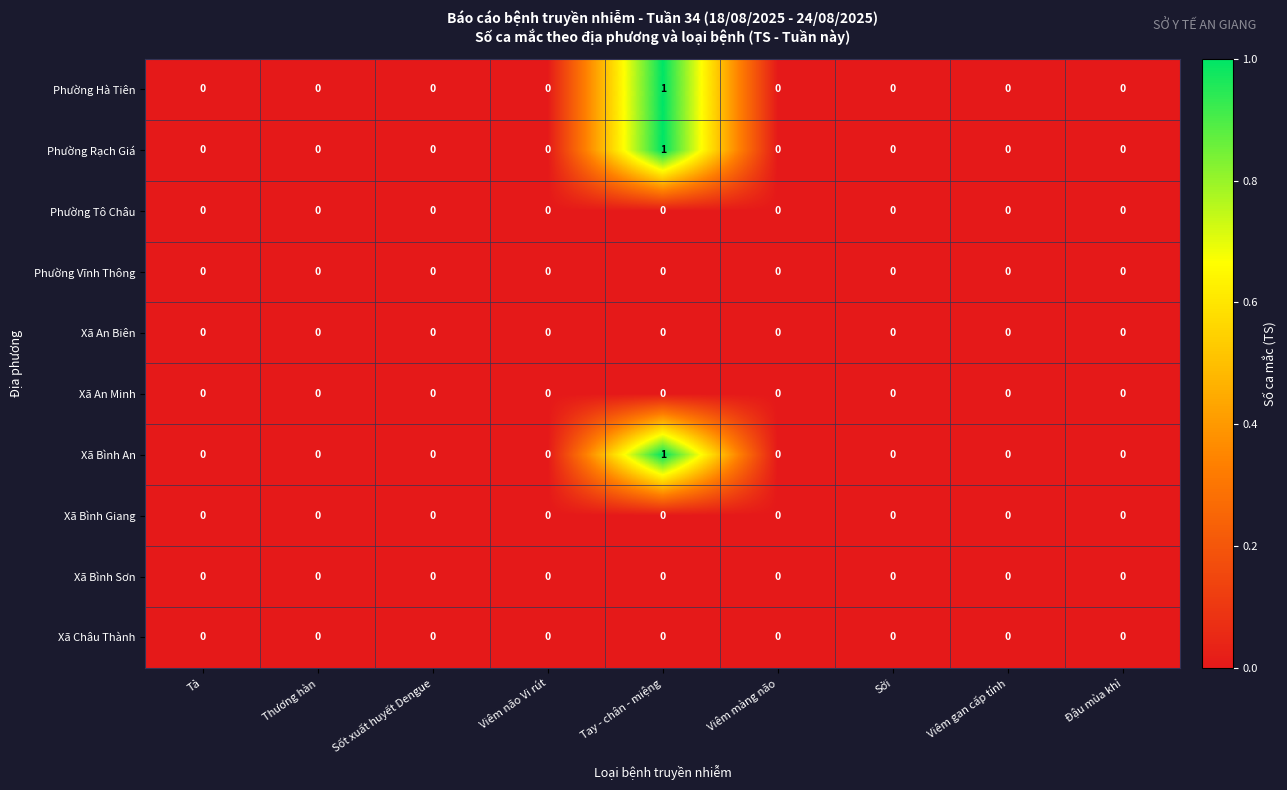

How many distinct data groups are displayed?

10